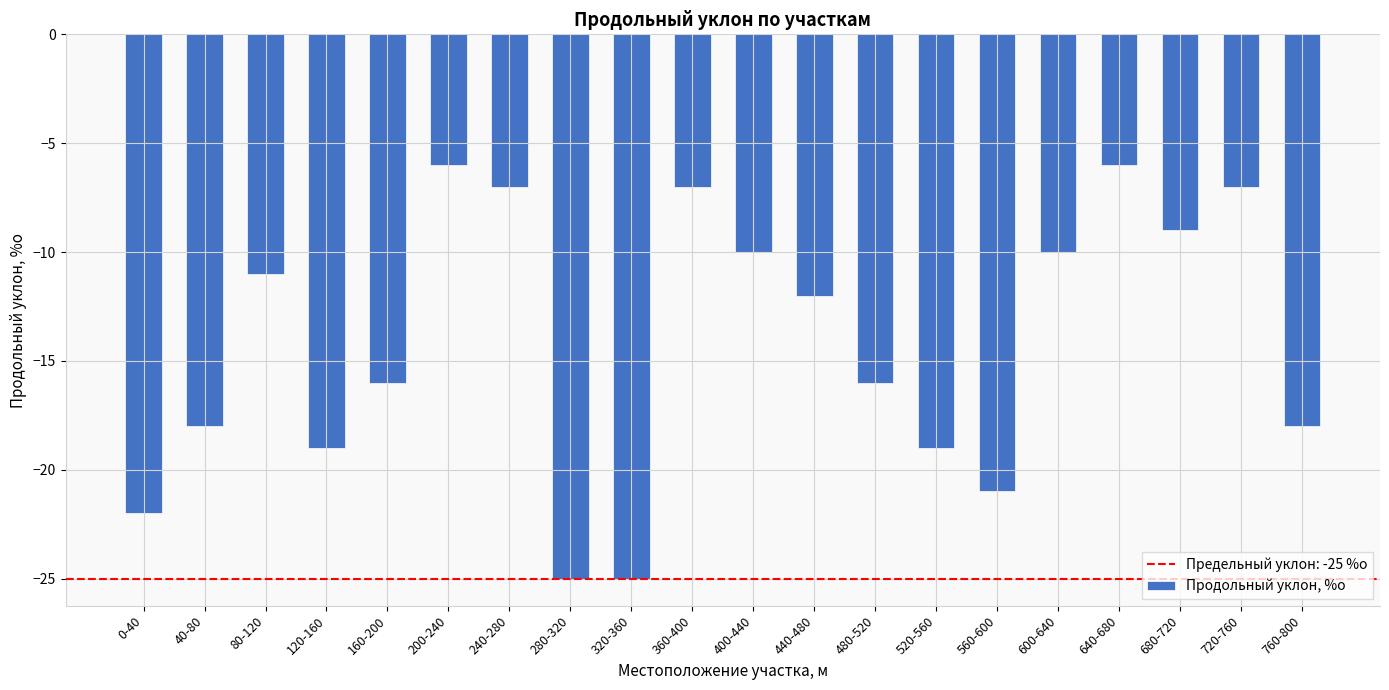

Where does the data first go above -12?

80-120